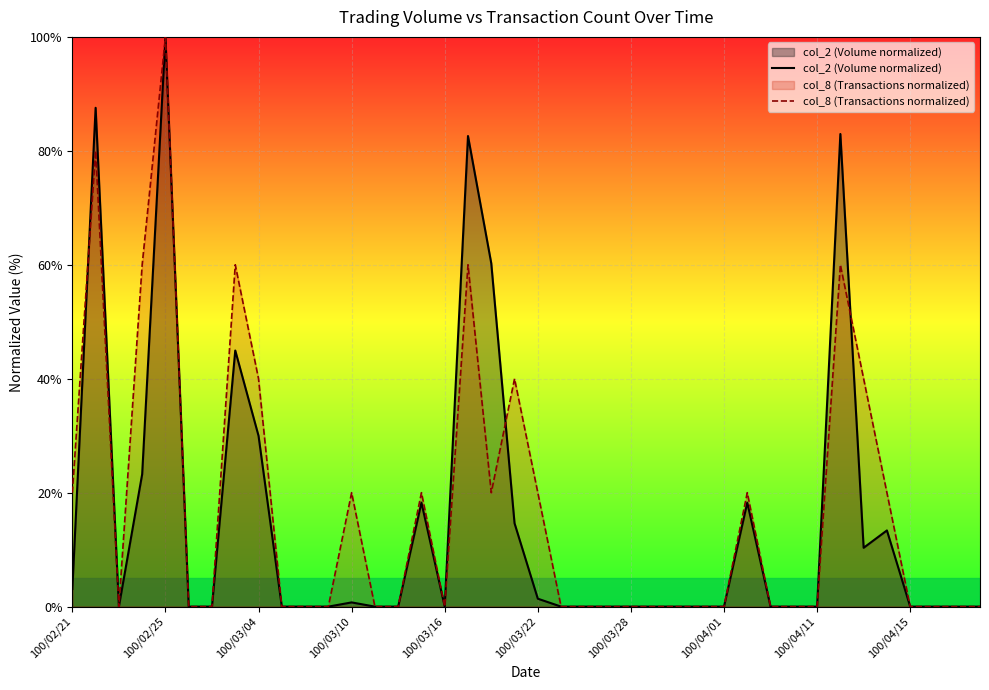

The col_8 (Transactions normalized) series shows 0.0 at 100/03/16. True or false?

True